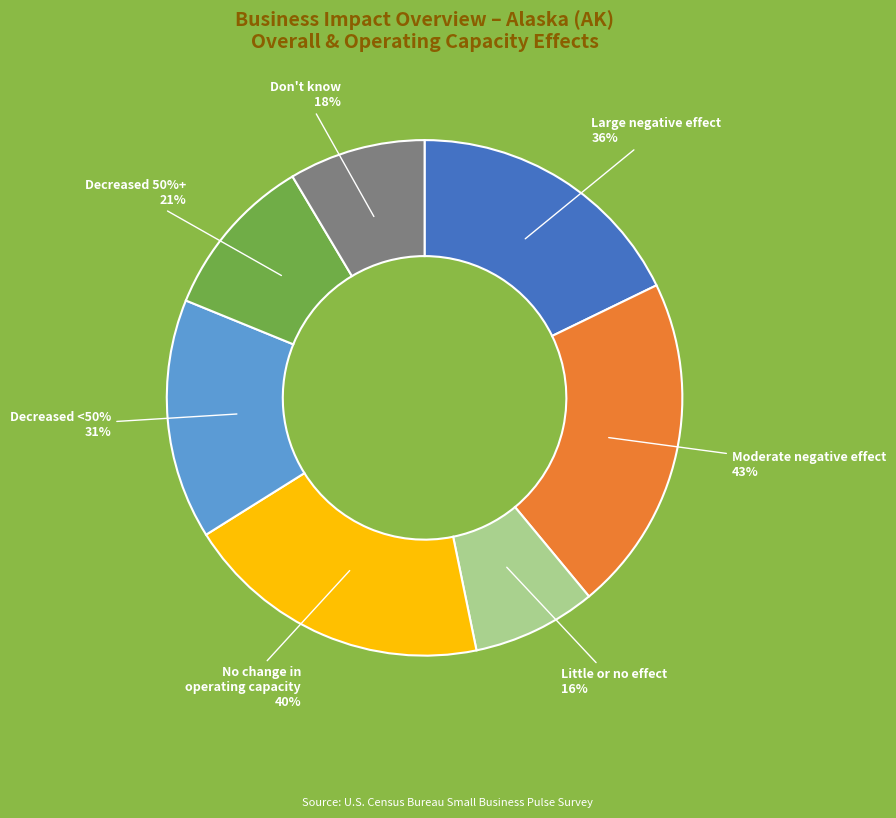

Is there any slice that represents more than half of the pie?

No